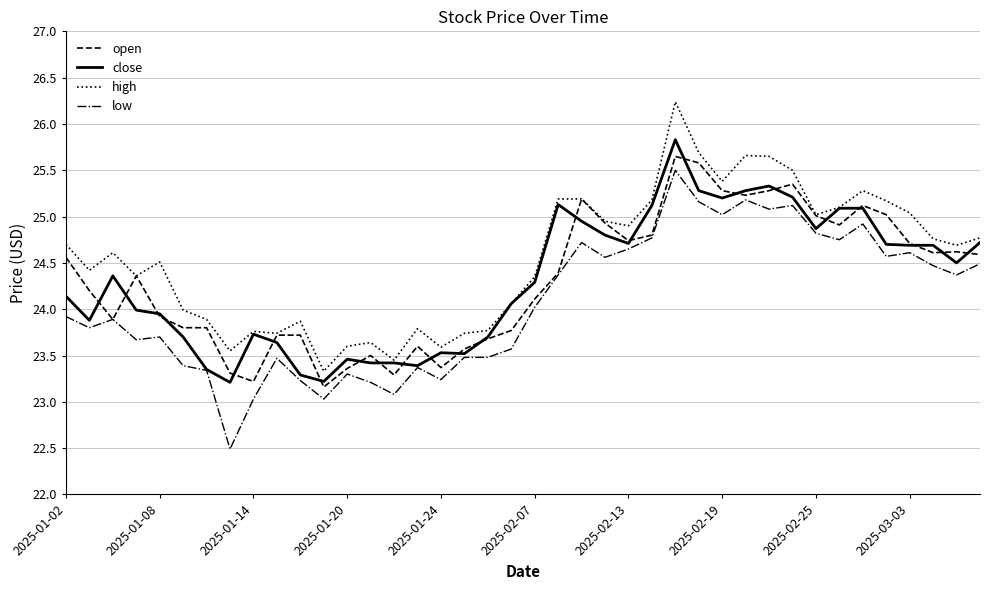

Is this an area chart (filled region under the line)?

No